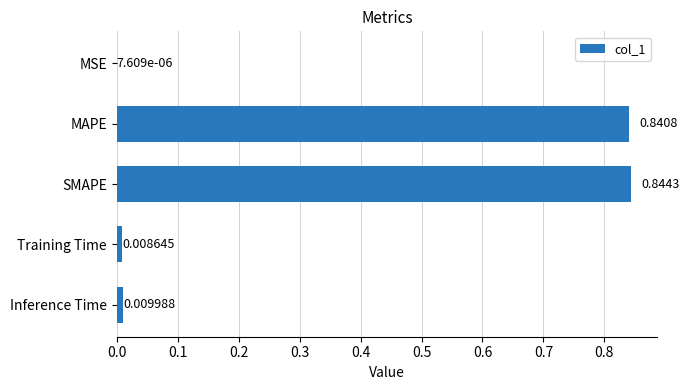

Which has a higher value, MAPE or Inference Time?

MAPE